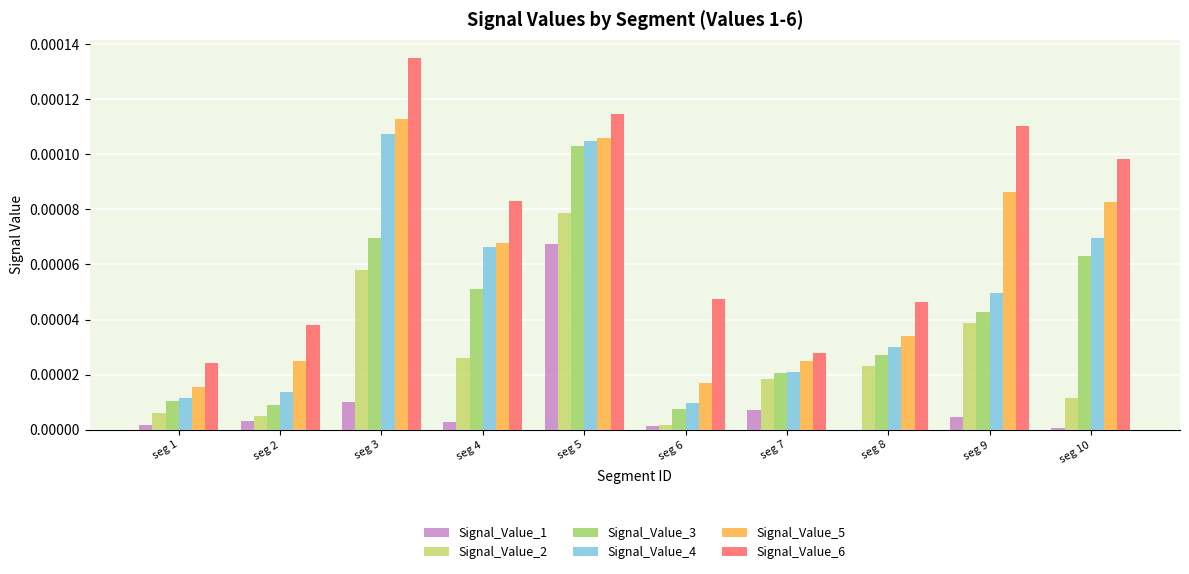

True or false: Signal_Value_1 has a value of 0.0 at seg 7.

True